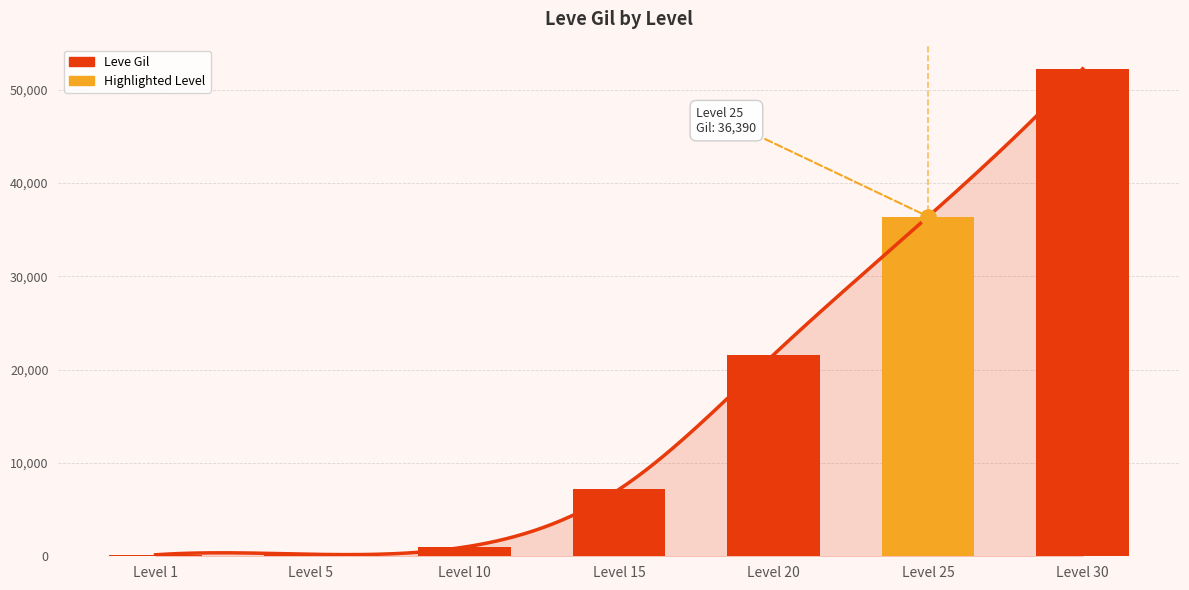

What is the change in value from Level 5 to Level 25?

+36170